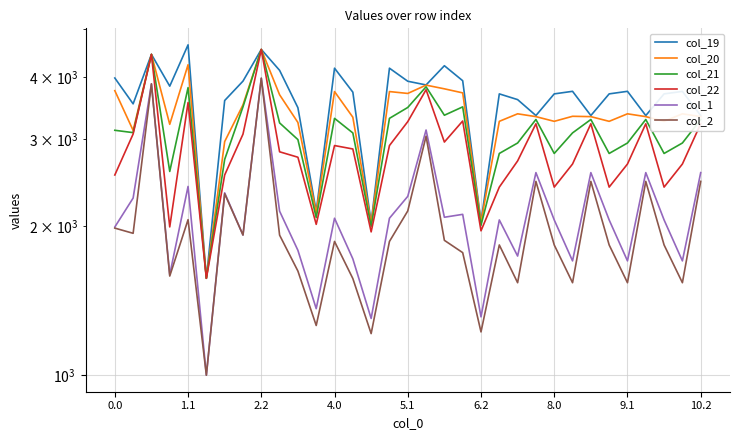

Which series changed the most between 1.1 and 6.2?

col_19